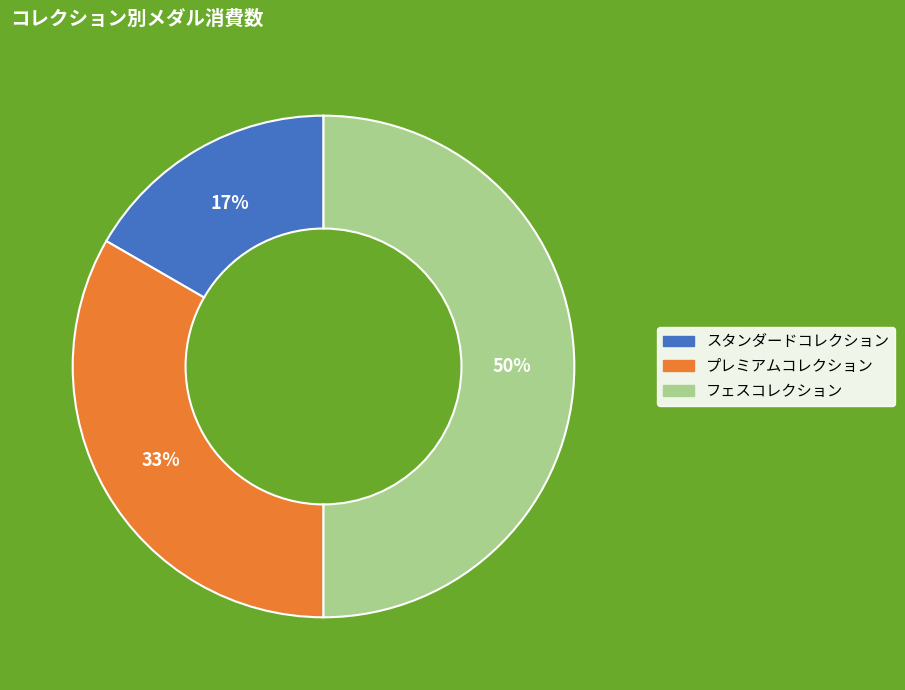

To the nearest percent, what is the difference between the フェスコレクション and スタンダードコレクション slice percentages?

33%